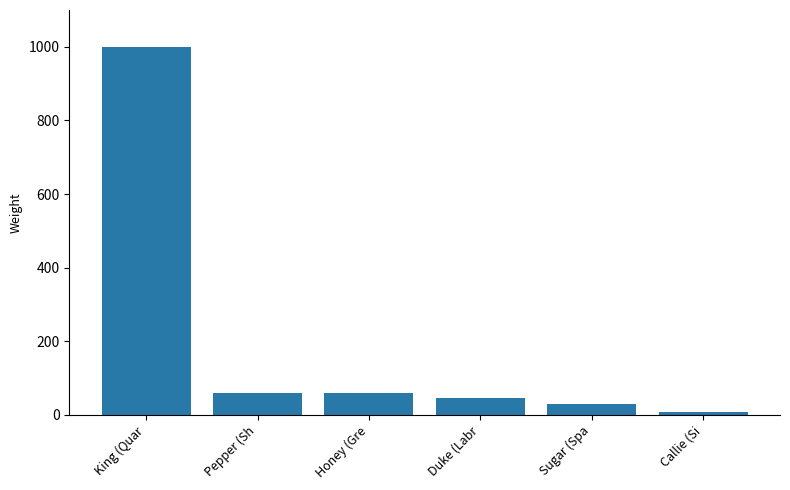

What is the change in value from King (Quar to Duke (Labr?

-955